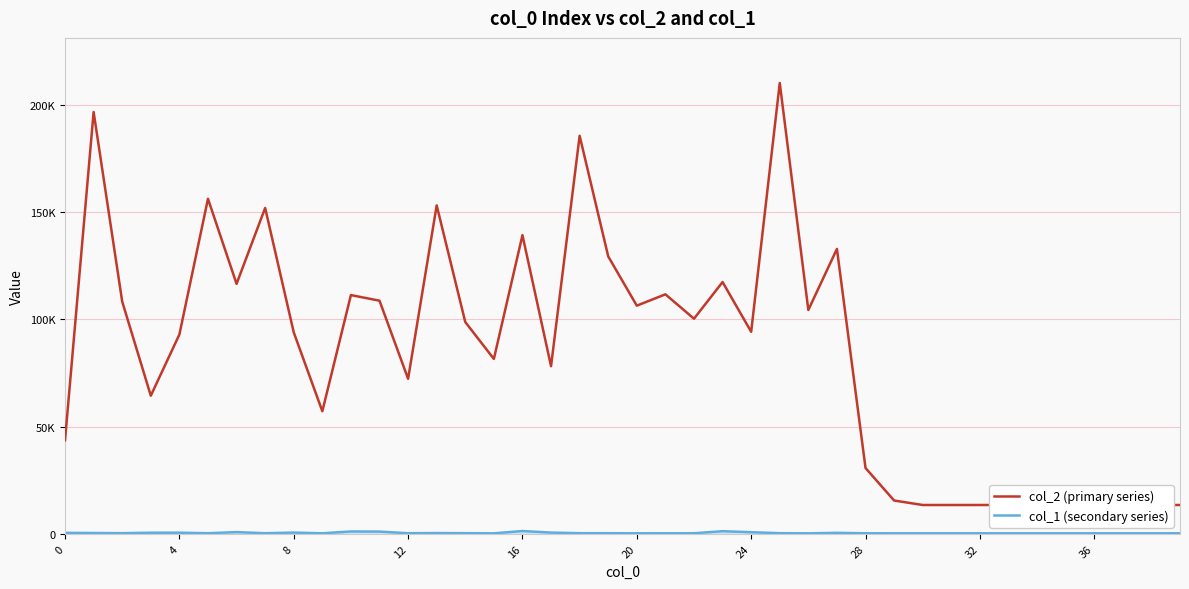

Count the number of categories in the chart.

40